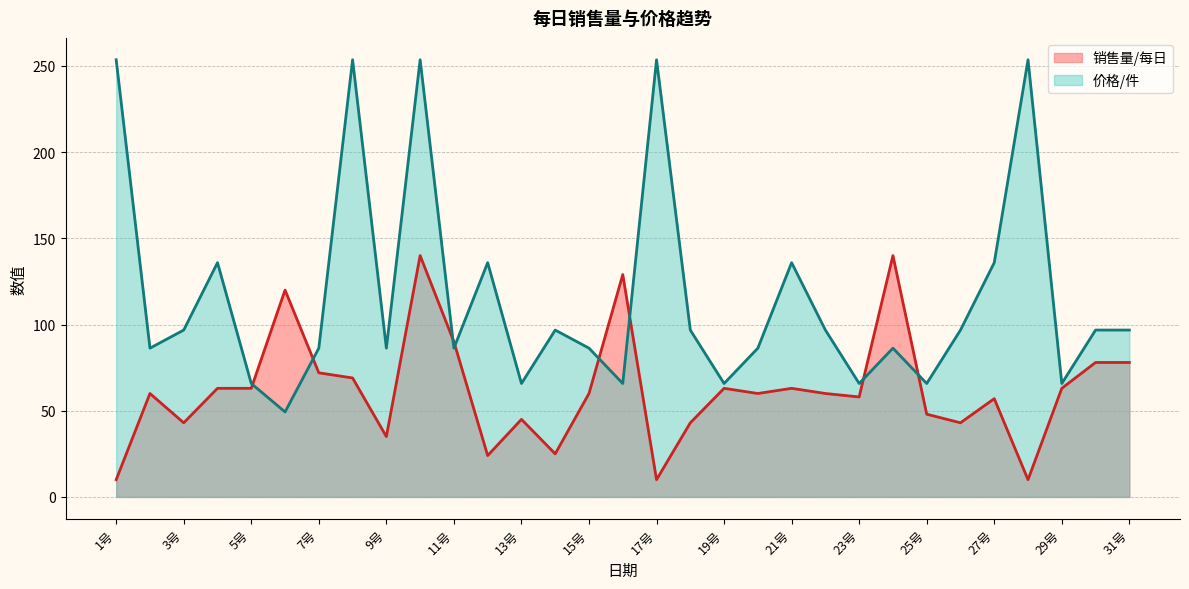

Between which two adjacent categories do 销售量/每日 and 价格/件 first intersect?

5号 and 6号